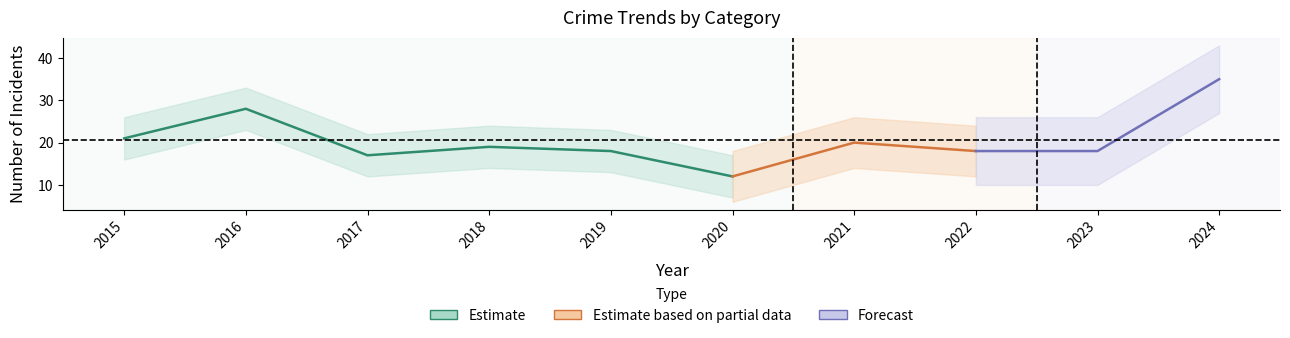

What value does the Robbery series have at 2023?

18